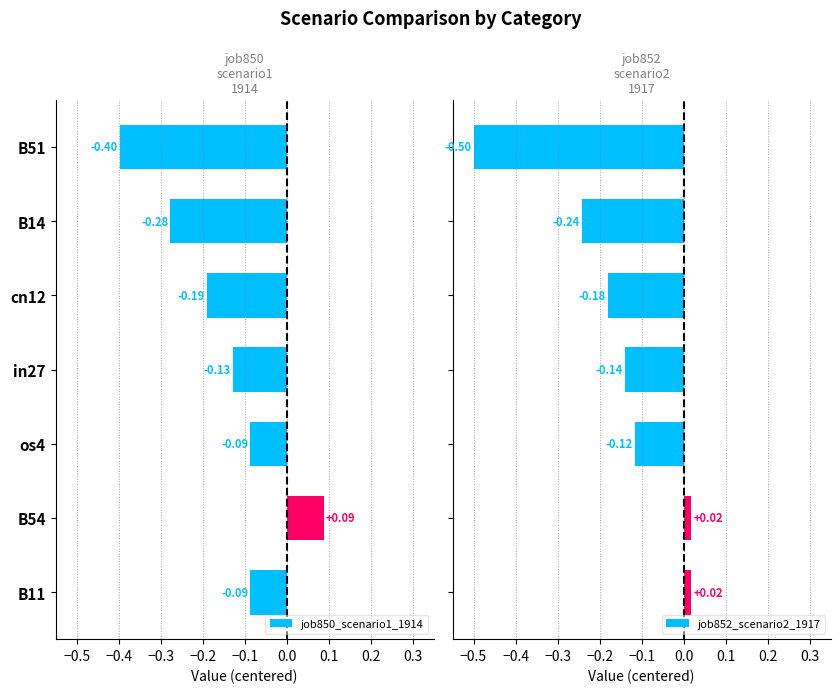

How many positive values does the job850_scenario1_1914 series have?

1